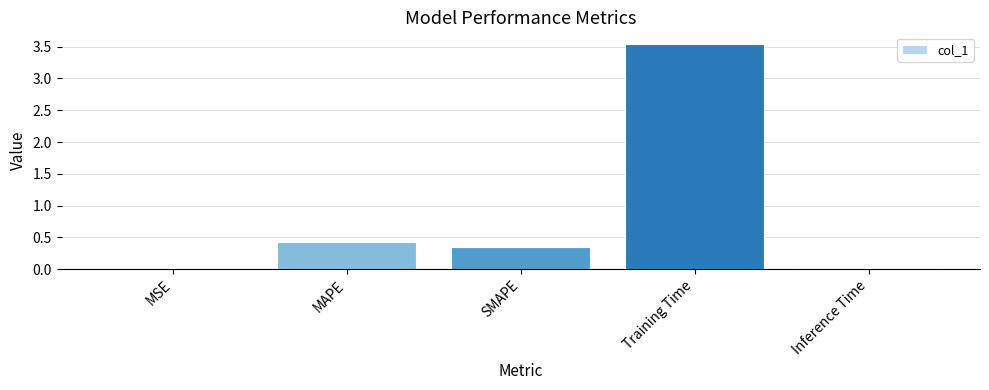

What is the sum of the values at Training Time and Inference Time?

3.6